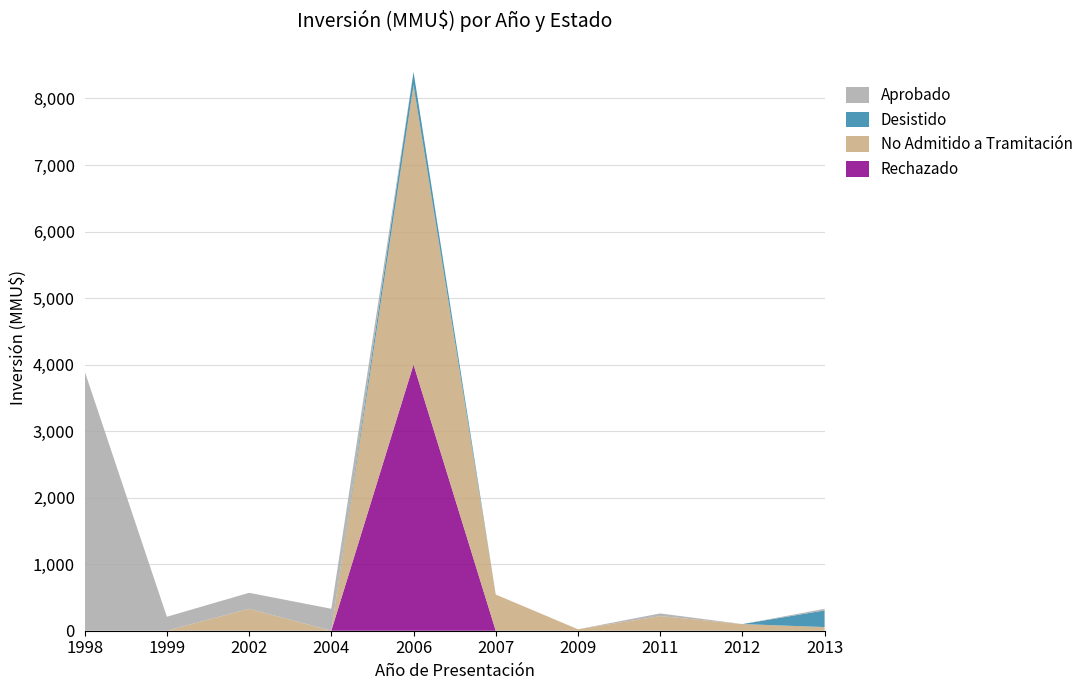

Reading left to right, extract all data points from this chart.

Aprobado: 1998=3900	1999=210	2002=240	2004=330	2006=0	2007=0	2009=0	2011=40	2012=0	2013=24
Desistido: 1998=0	1999=0	2002=0	2004=0	2006=200	2007=0	2009=0	2011=0	2012=0	2013=250
No Admitido a Tramitación: 1998=0	1999=0	2002=330	2004=0	2006=4200	2007=544	2009=22	2011=220	2012=100	2013=55
Rechazado: 1998=0	1999=0	2002=0	2004=0	2006=4000	2007=0	2009=0	2011=0	2012=0	2013=0